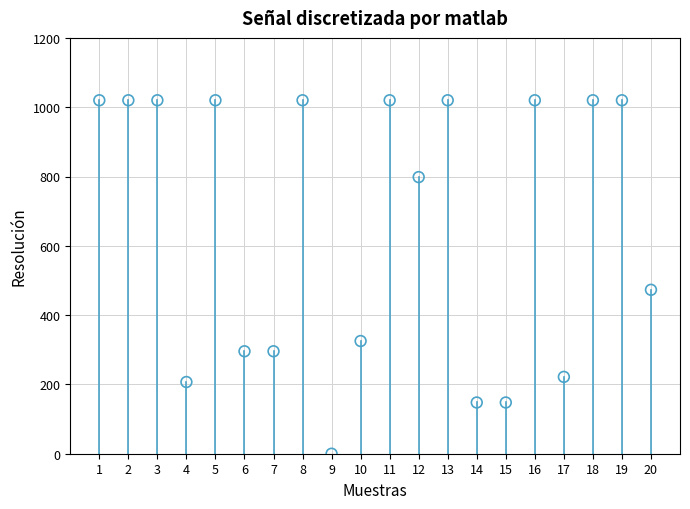

What Y value in the scatter plot is closest to 510?

473.0